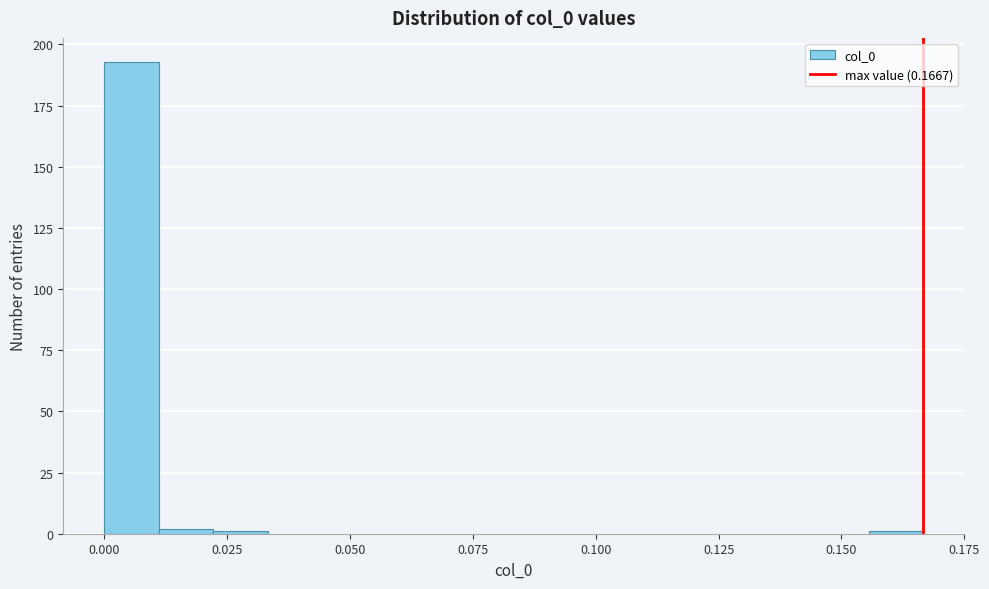

Around what value on the x-axis is the tallest bar? Give the approximate position of its centre, as read against the axis.

0.005